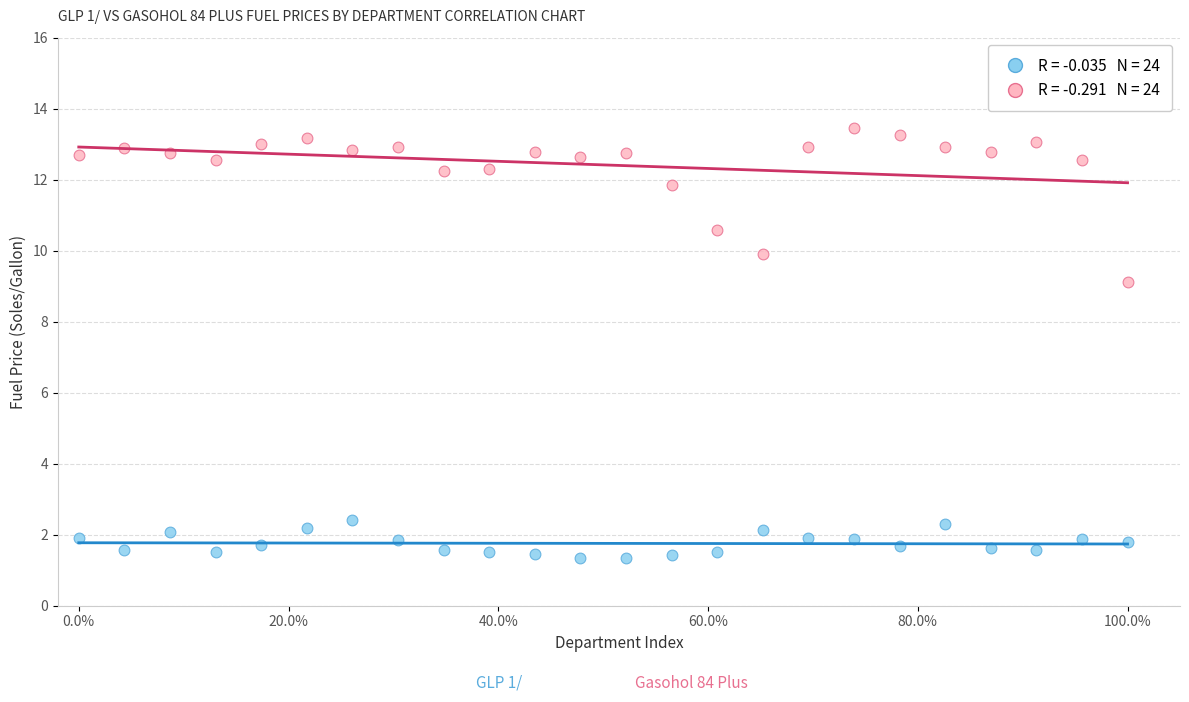

Across all data points, what is the range of Y values (max minus min)?

12.1